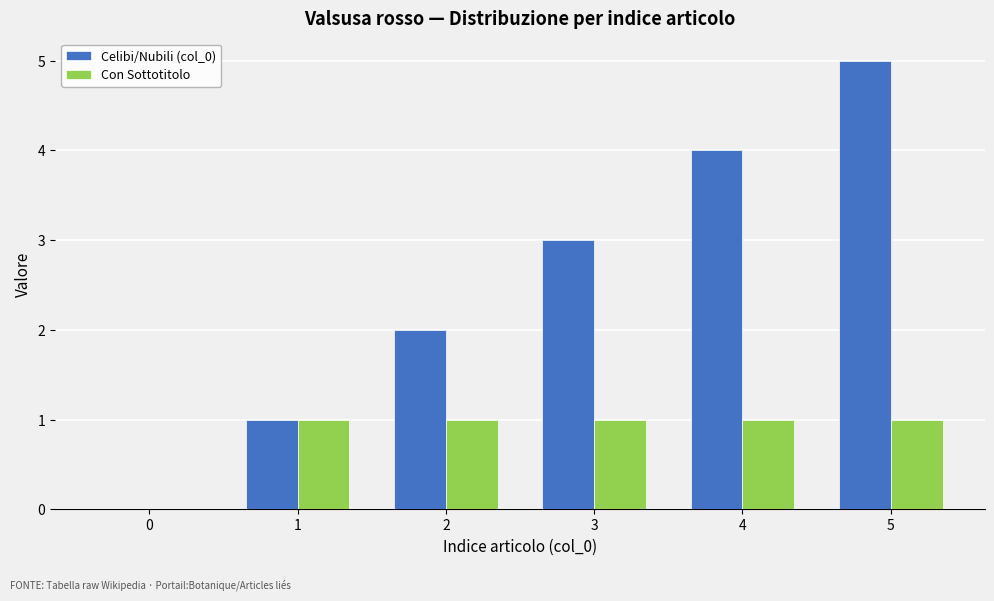

What is the greatest value displayed?

5